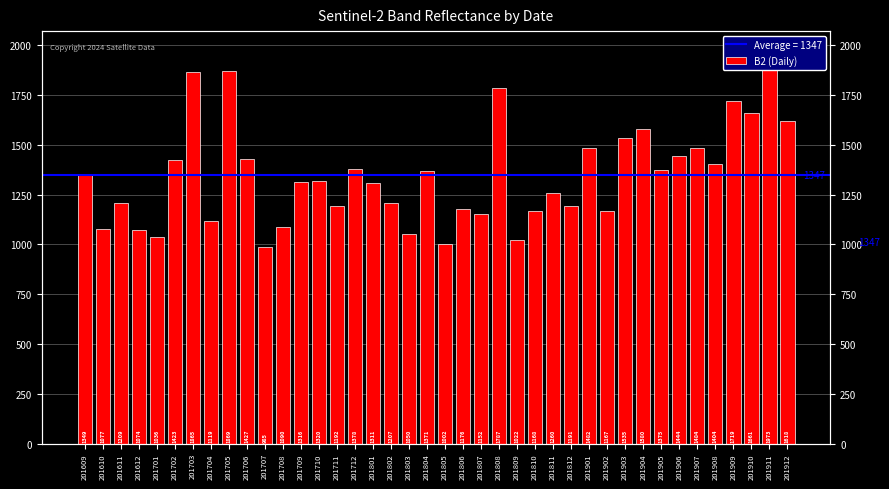

What is the approximate value at 201906, to the nearest 50?

1450